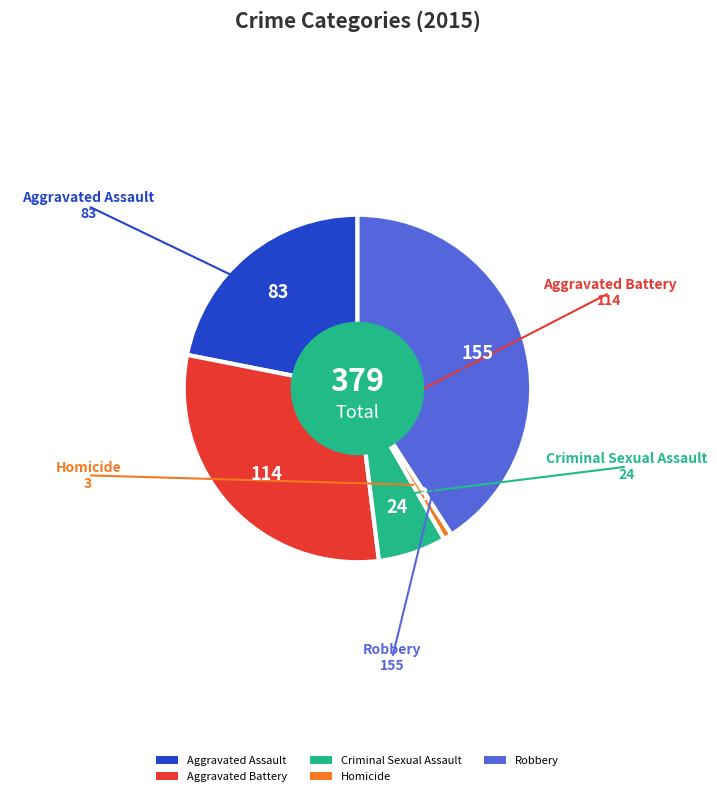

Rank the categories by value from highest to lowest.

Robbery, Aggravated Battery, Aggravated Assault, Criminal Sexual Assault, Homicide